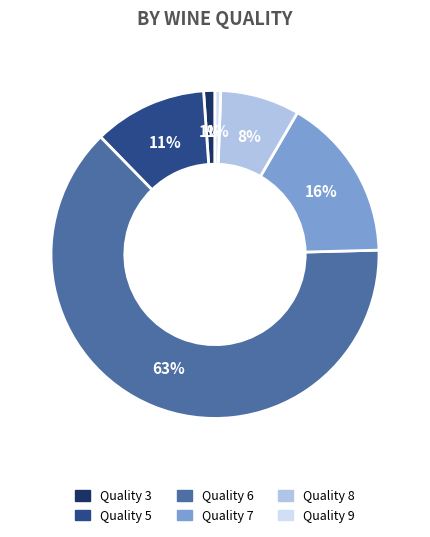

Is it true that Quality 3 is 1% of the pie?

True